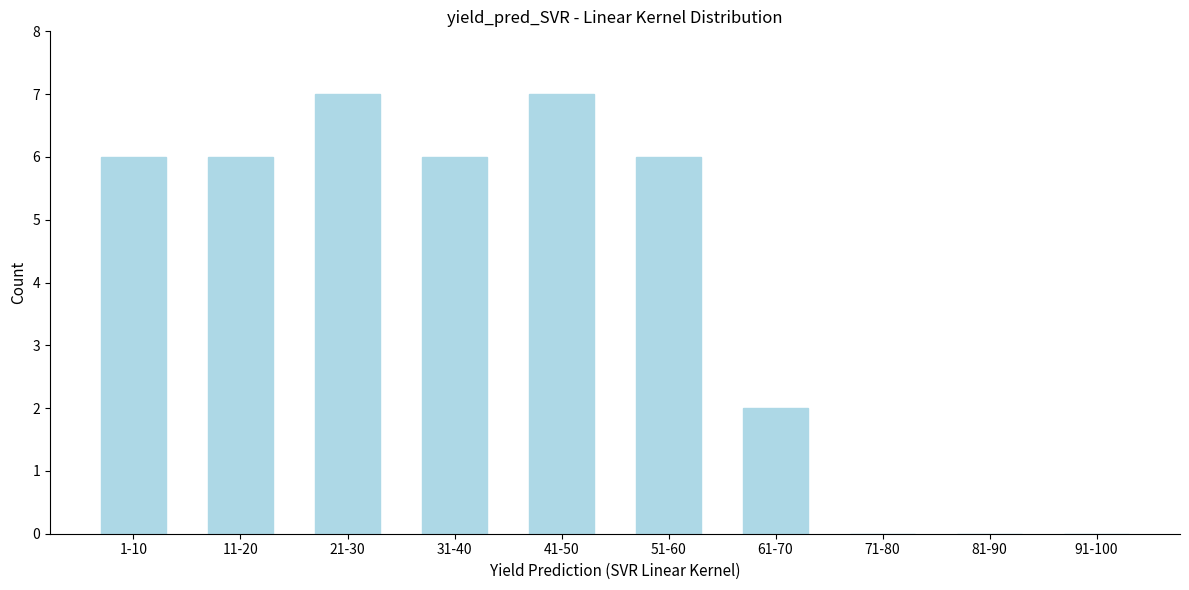

Reading left to right, extract all data points from this chart.

1-10=6	11-20=6	21-30=7	31-40=6	41-50=7	51-60=6	61-70=2	71-80=0	81-90=0	91-100=0